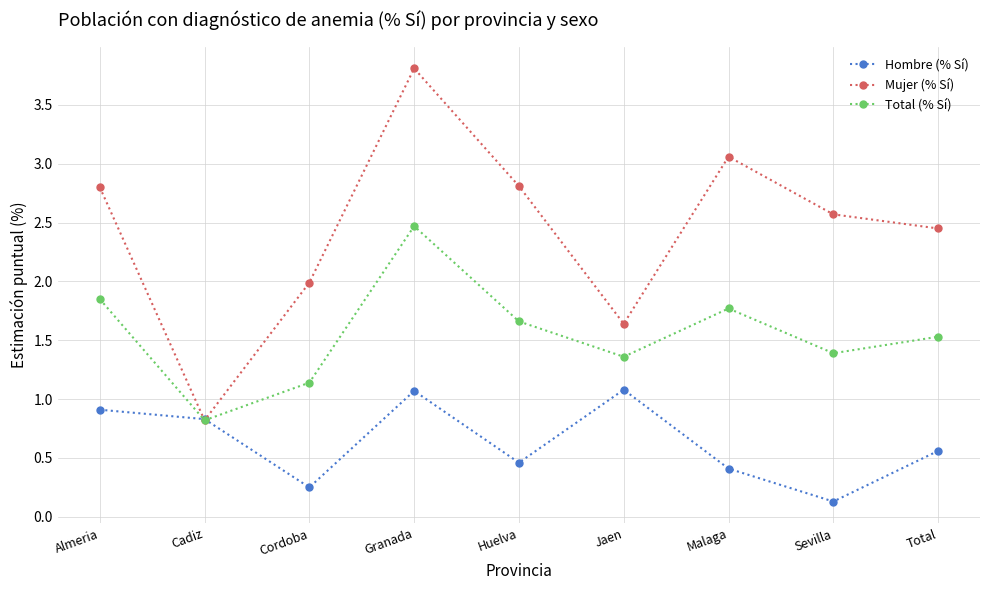

Which series has the largest total across all categories?

Mujer (% Sí)